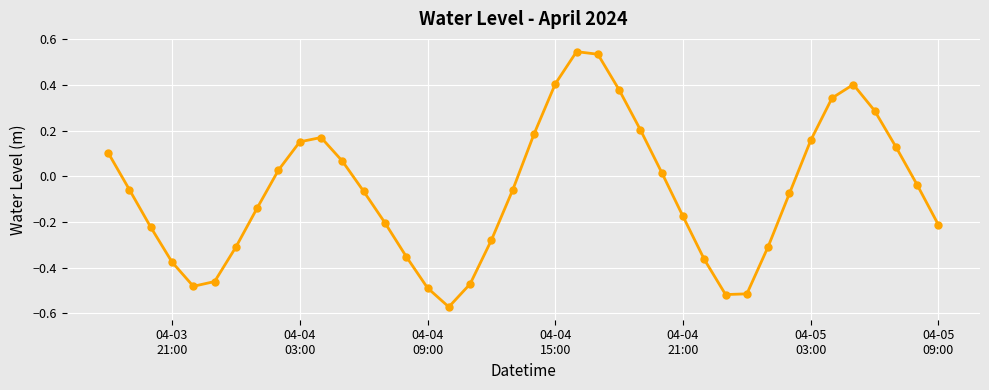

How many points are higher than both their immediate neighbors (excluding endpoints)?

3